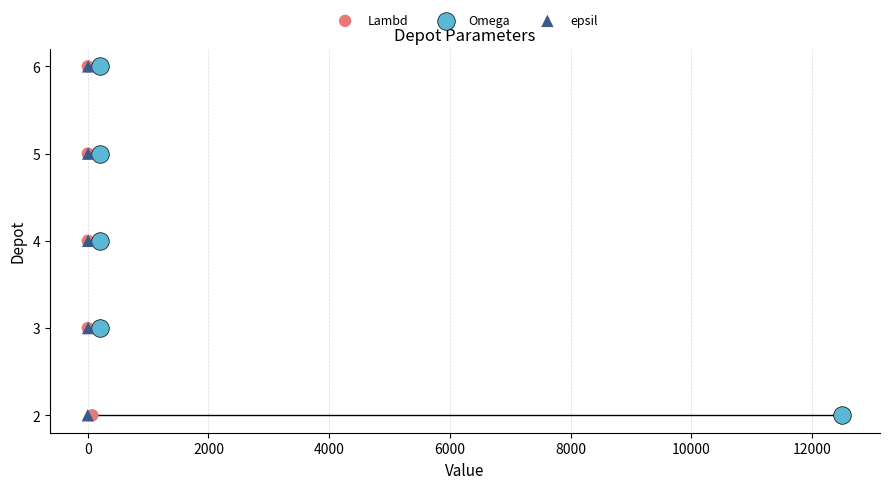

Which series reaches the maximum Y coordinate?

Lambd